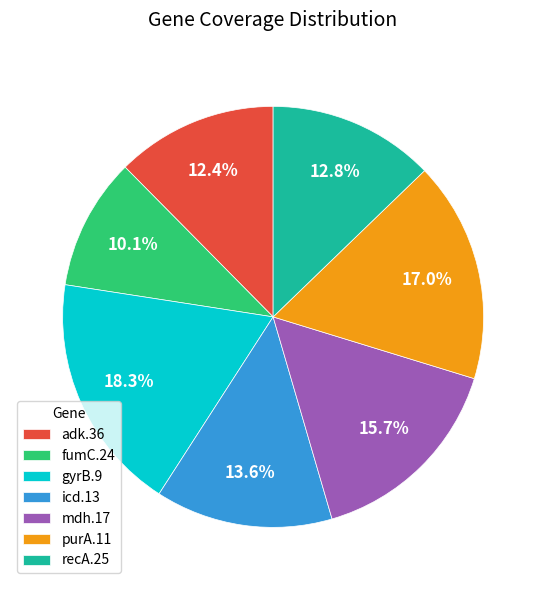

How much of the chart is everything except recA.25?

87.2%